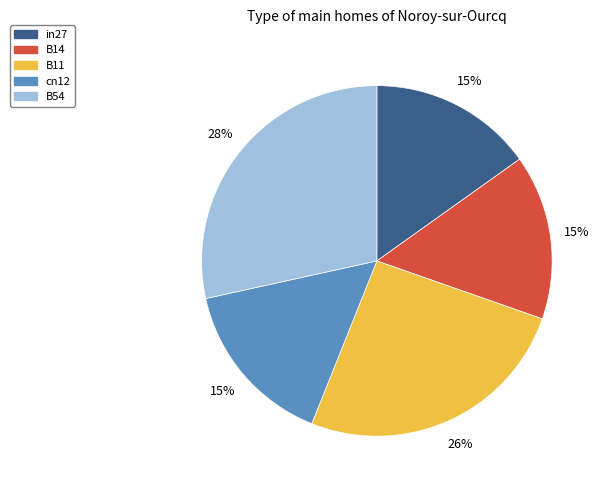

Does cn12 represent more than half of the total?

No